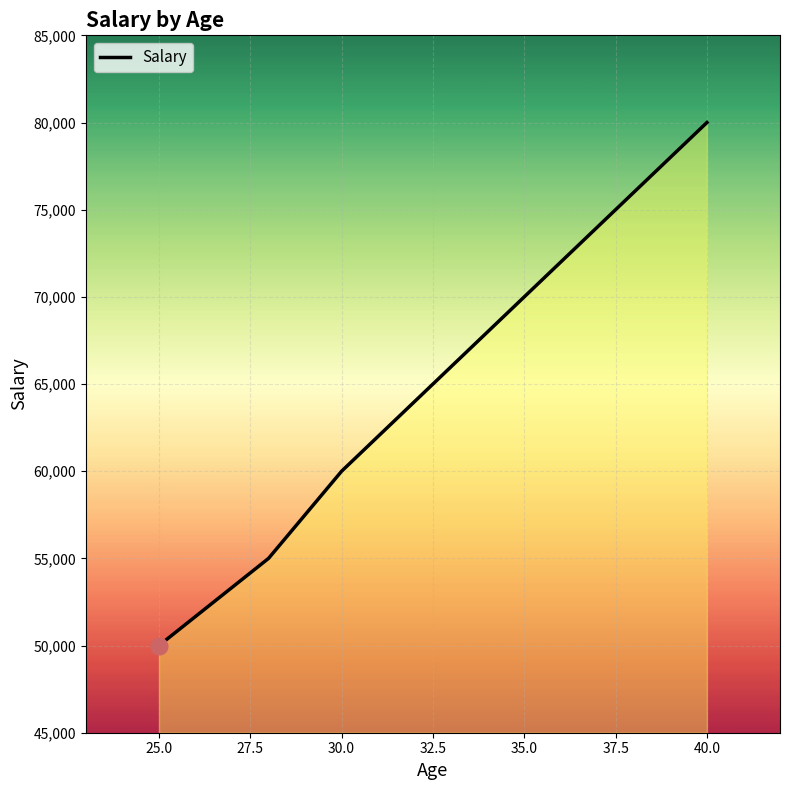

How many series are shown in this chart?

1